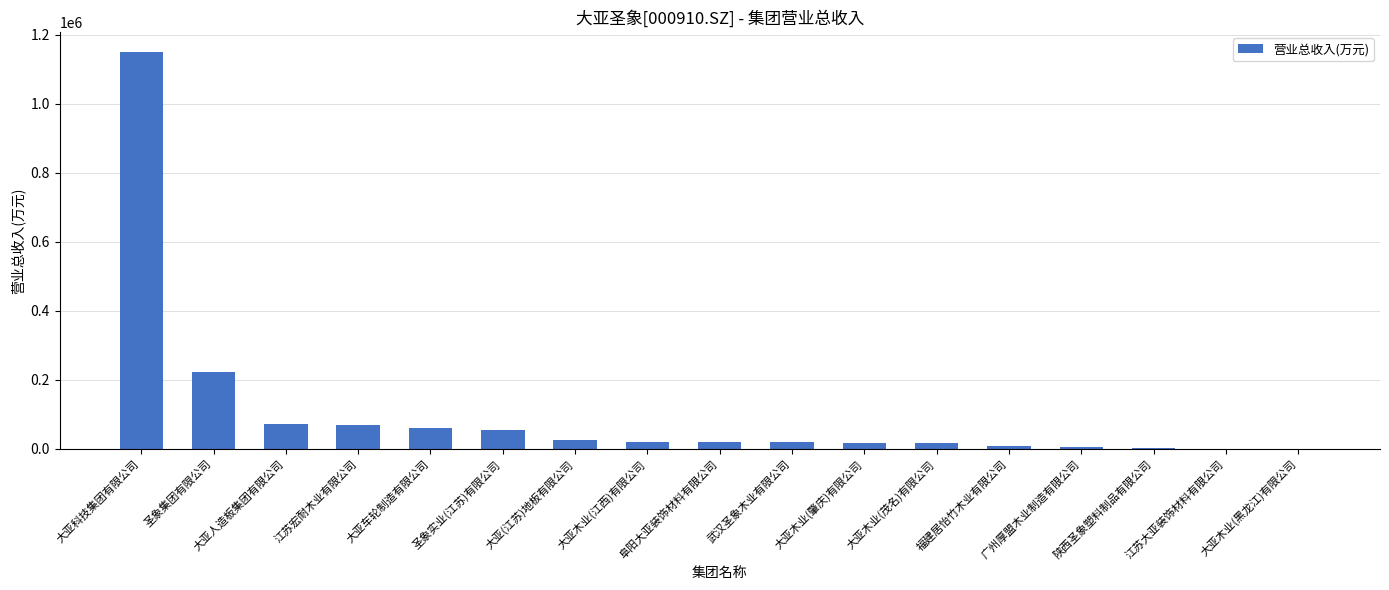

What is the sum of all values?

1764318.9